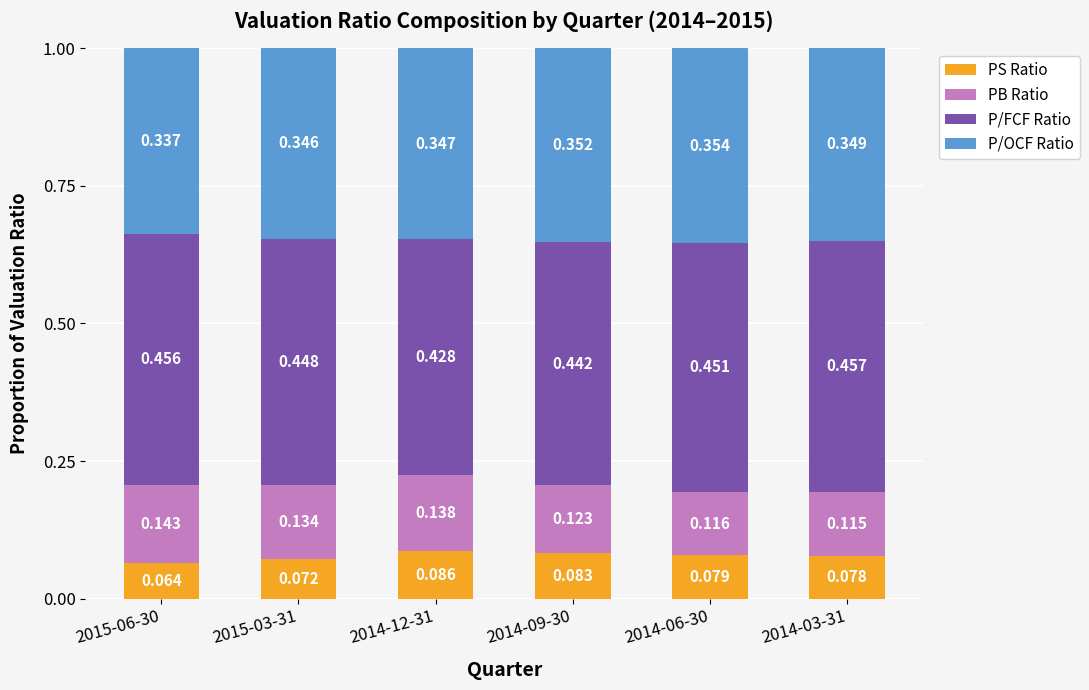

How many bars are there in total?

6